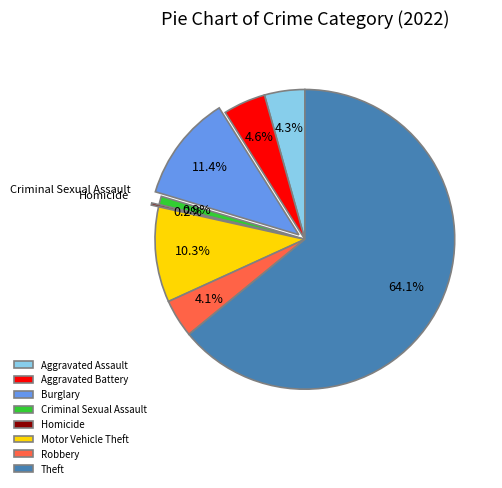

The Aggravated Battery slice represents 5% of the pie. True or false?

True